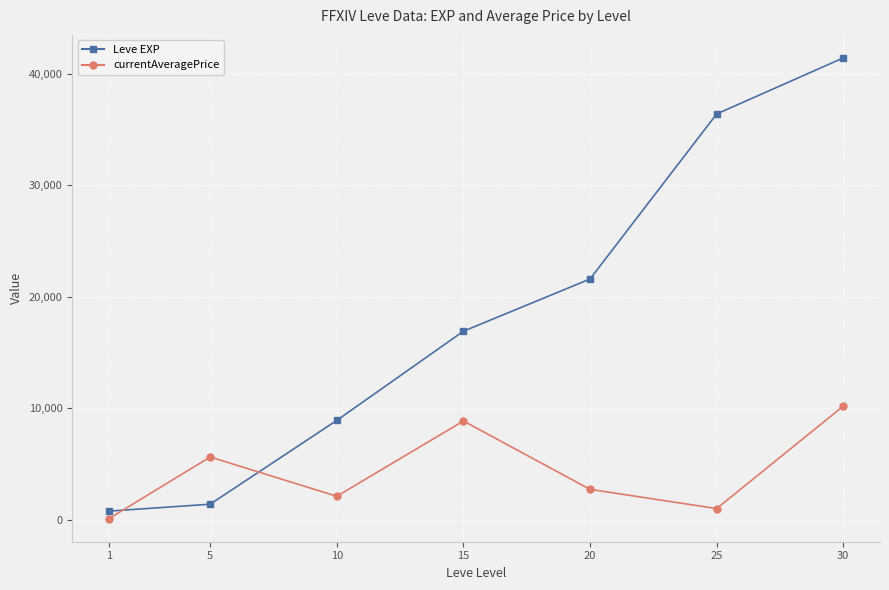

What are all the series names shown in the legend?

Leve EXP, currentAveragePrice